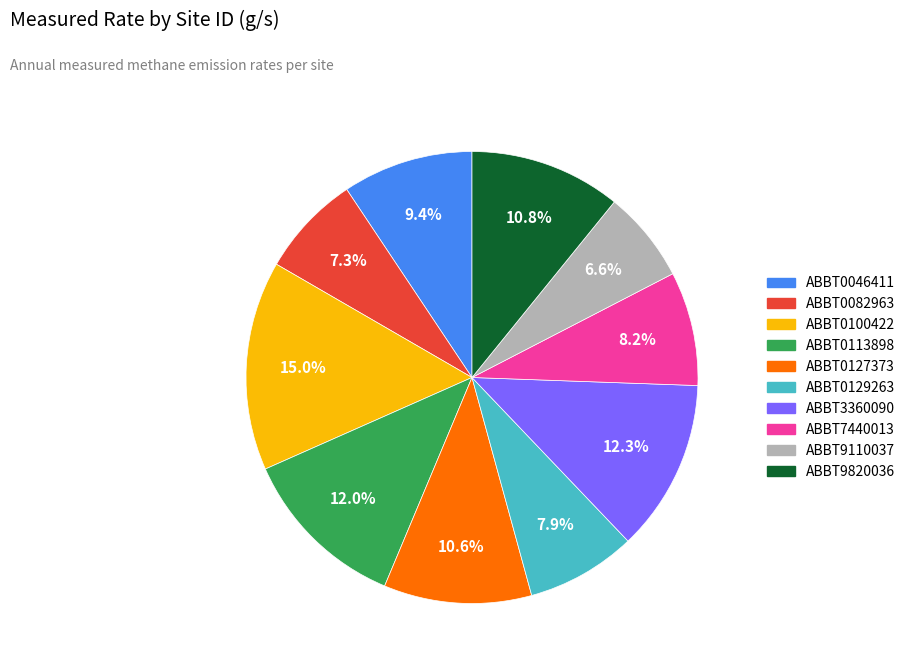

How many slices are in this pie chart?

10